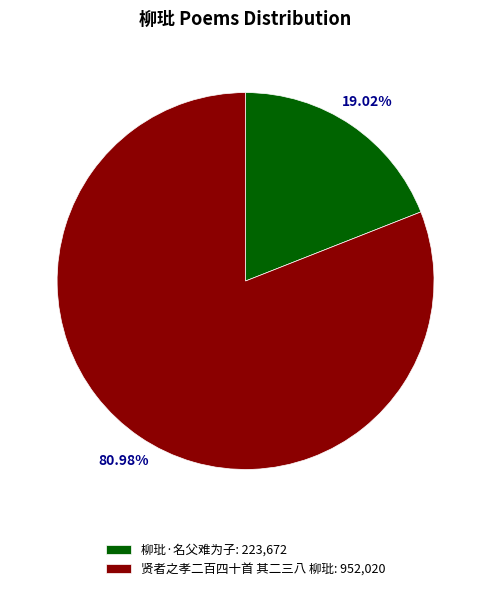

Does 贤者之孝二百四十首 其二三八 柳玭 account for over 50% of the chart?

Yes